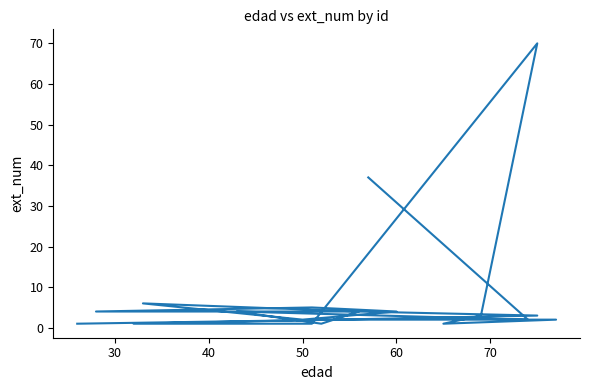

The value at 19 is 14. True or false?

False